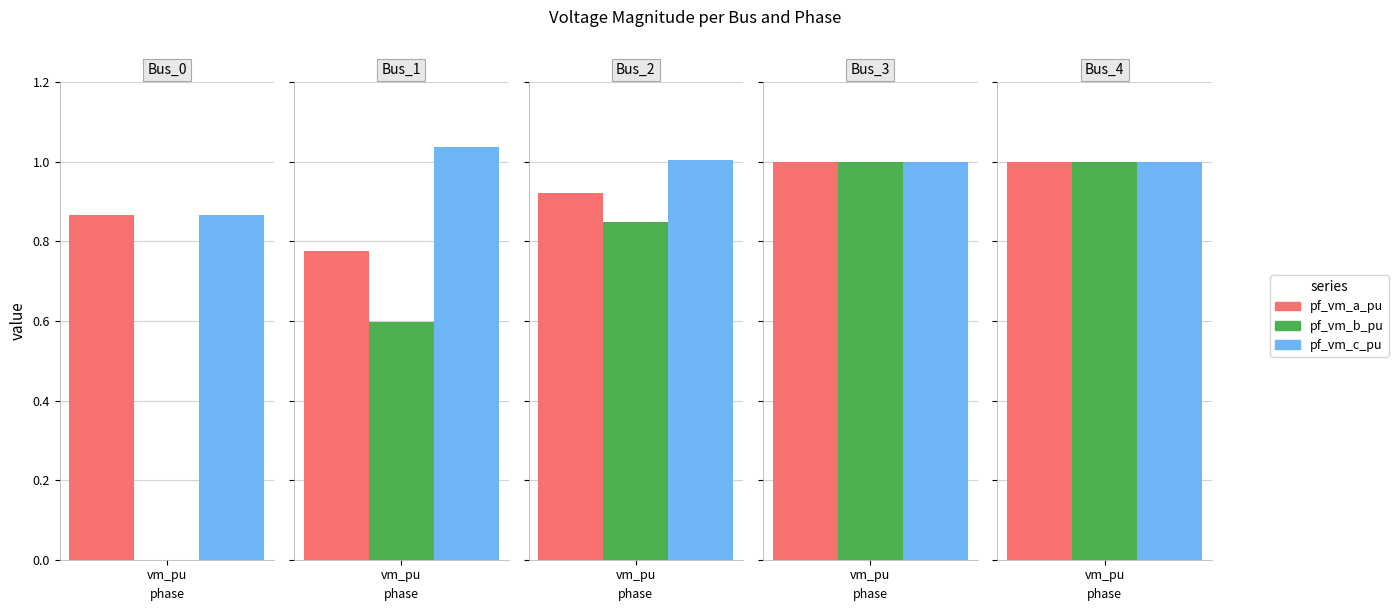

What is the sum of the pf_vm_b_pu values at Bus_0 and Bus_3?

1.0